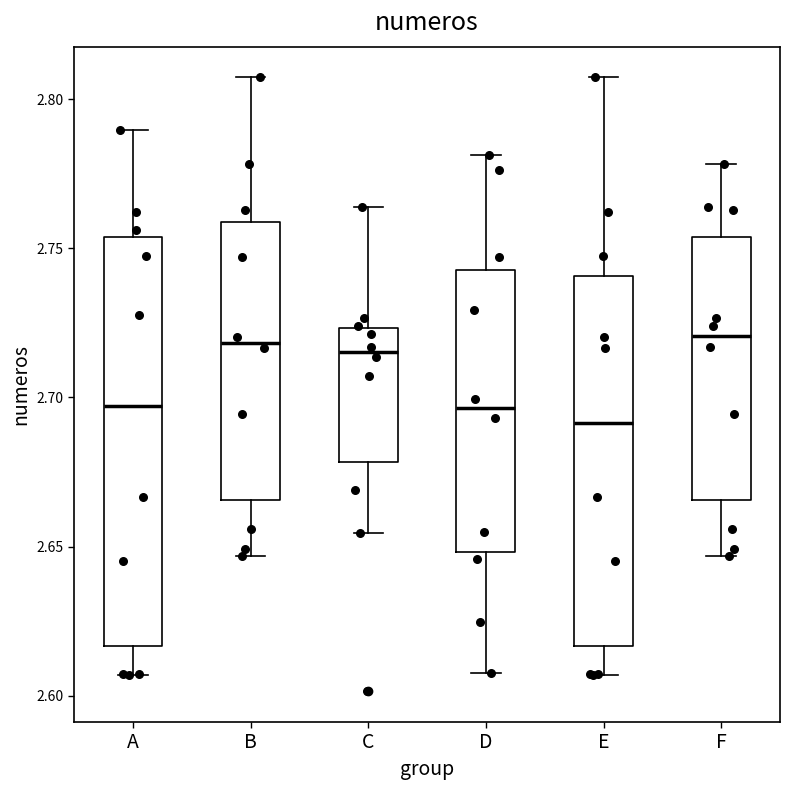

Where does the lower whisker of the box for A end on the y-axis? The values are not printed on the chart, so give them approximately, as read against the axis.

2.605